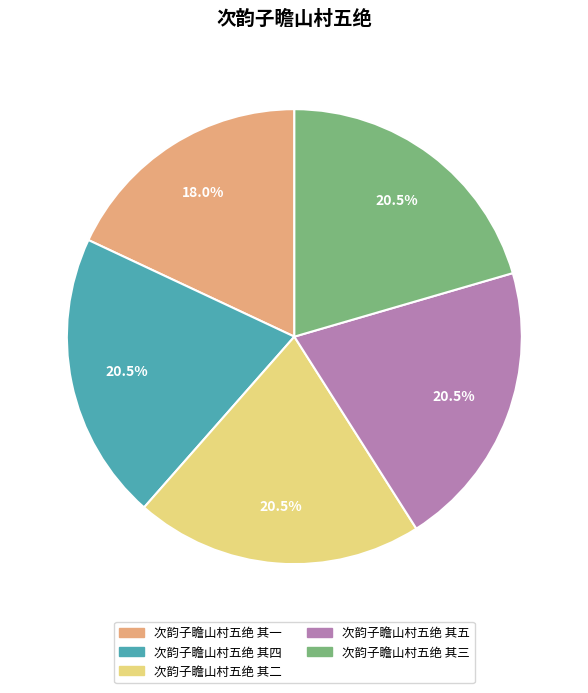

True or false: 次韵子瞻山村五绝 其四 accounts for 35% of the total.

False